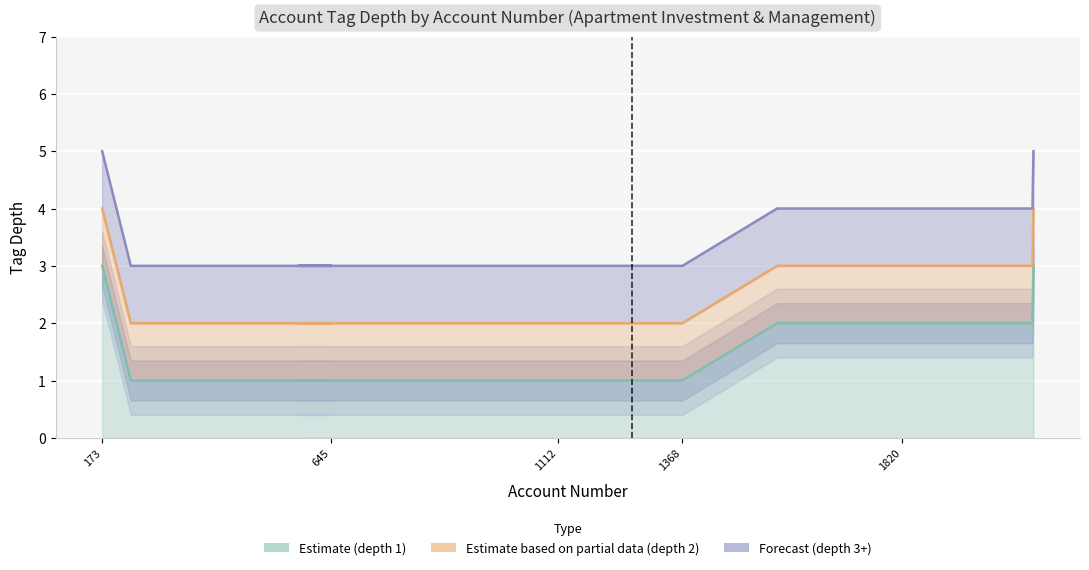

Rank the series by their maximum value, from highest to lowest.

depth_3, depth_2, depth_1